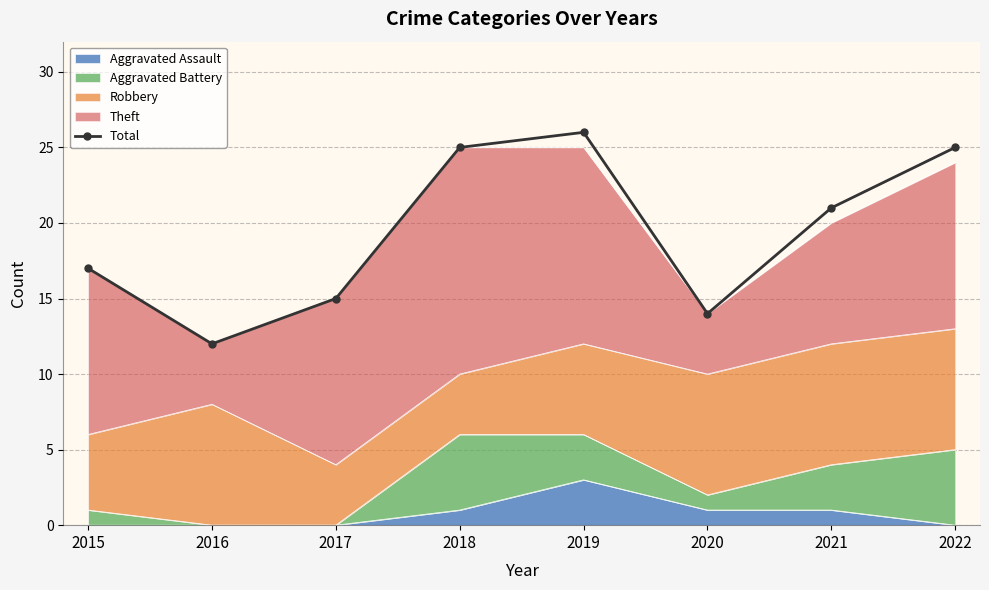

What is the value of the 1st point from the left?

17